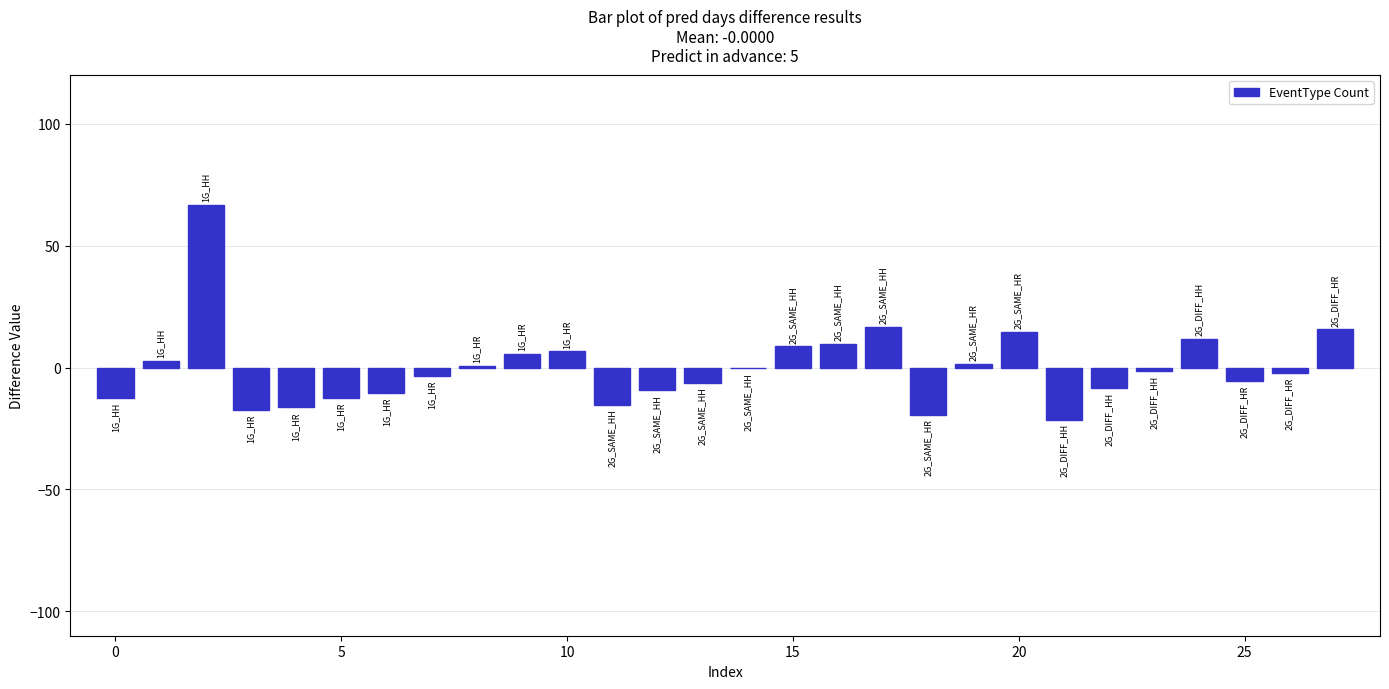

Are the bars horizontal?

No